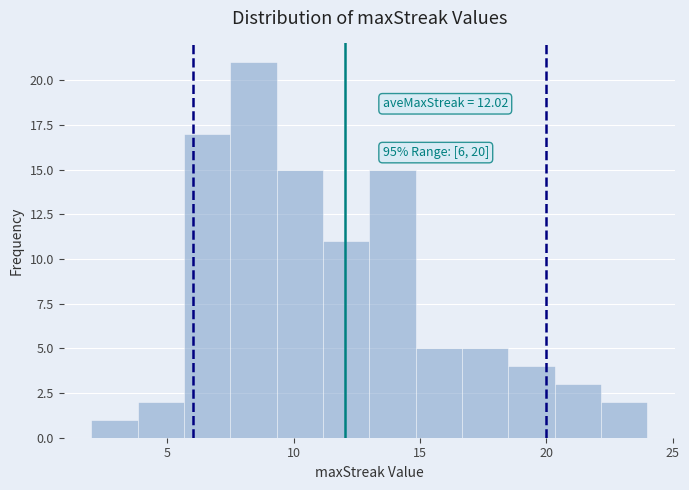

Read against the x-axis, roughly where is the centre of the tallest bar?

8.5